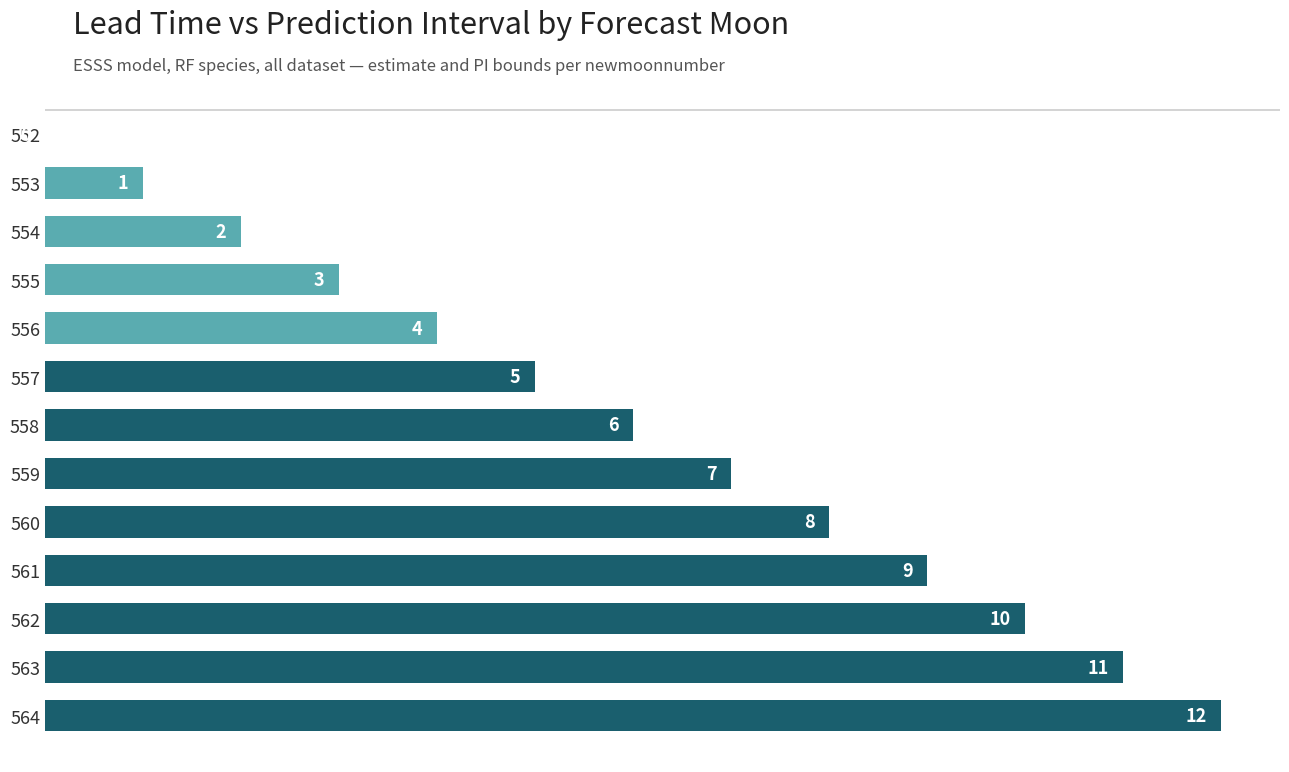

How many positive values are there?

12